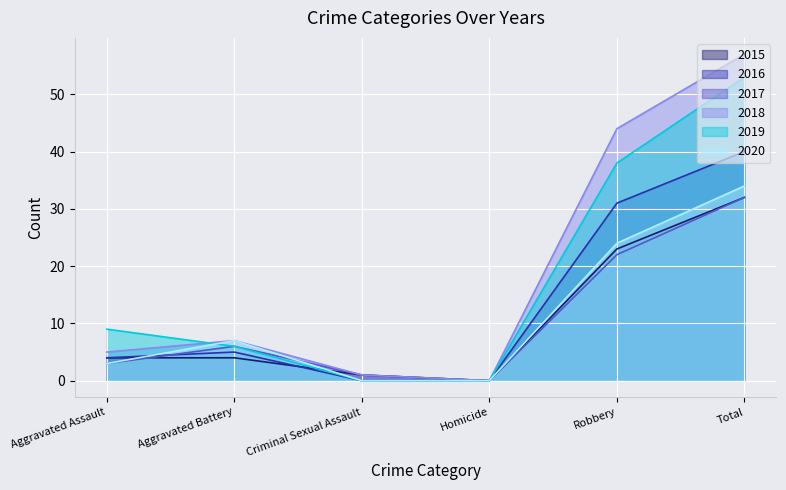

At which label is 2015 closest to 16?

Robbery